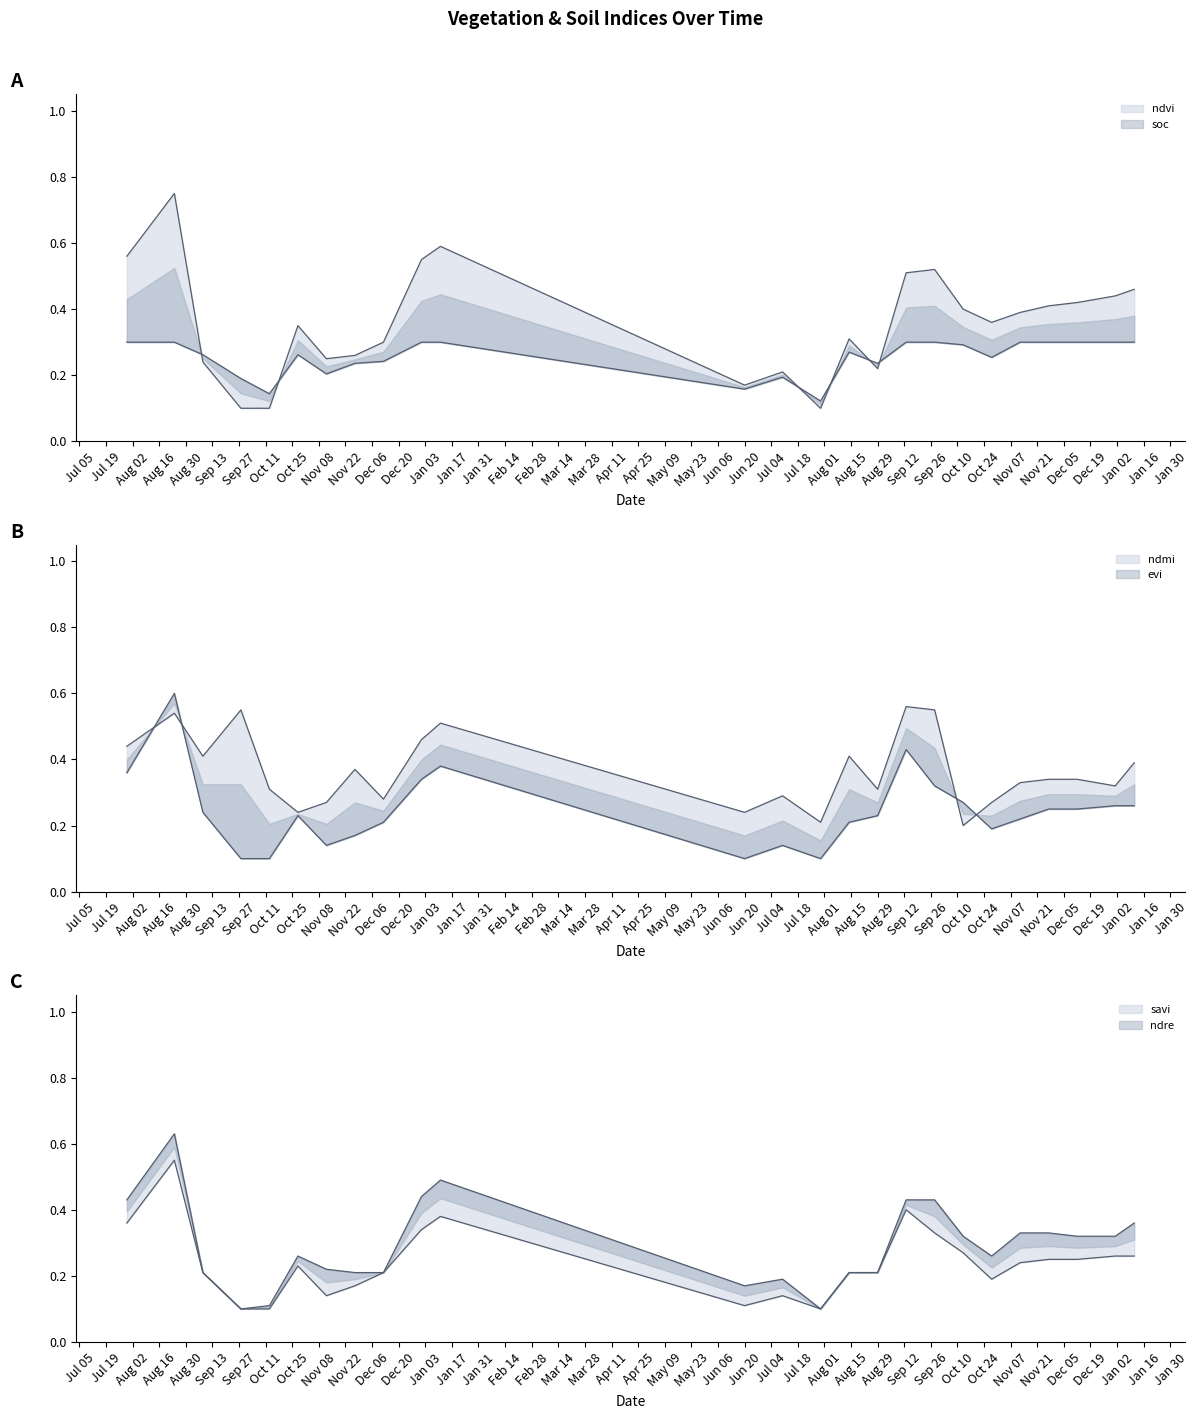

True or false: ndmi has a value of 0.3 at Aug 29.

True